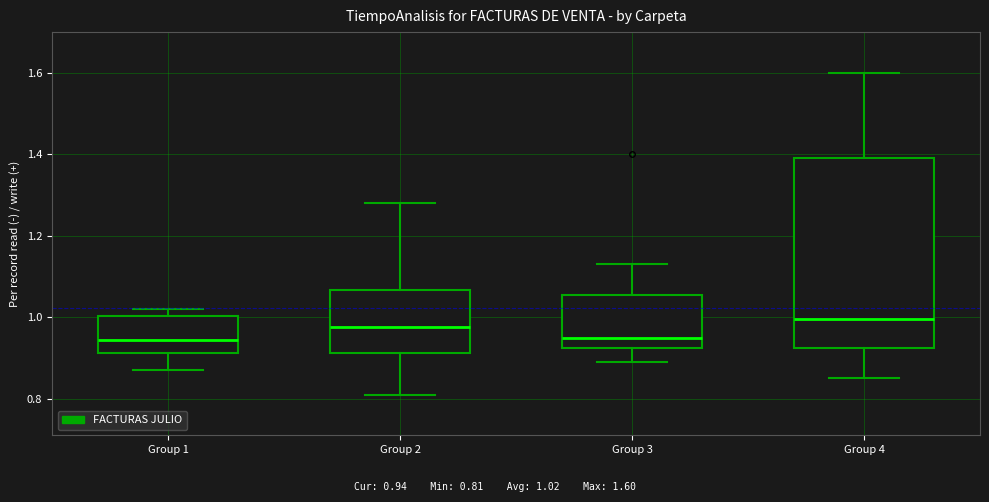

Reading left to right, read every box against the y-axis: the position of its median line, the range the box covers, and the ends of its whiskers. The values are not printed on the chart, so give them approximately, as read against the axis.

Group 1: median 0.94, box 0.92 to 1.00, whiskers 0.88 to 1.02
Group 2: median 0.98, box 0.92 to 1.06, whiskers 0.82 to 1.28
Group 3: median 0.96, box 0.92 to 1.06, whiskers 0.90 to 1.14
Group 4: median 1.00, box 0.92 to 1.40, whiskers 0.86 to 1.60